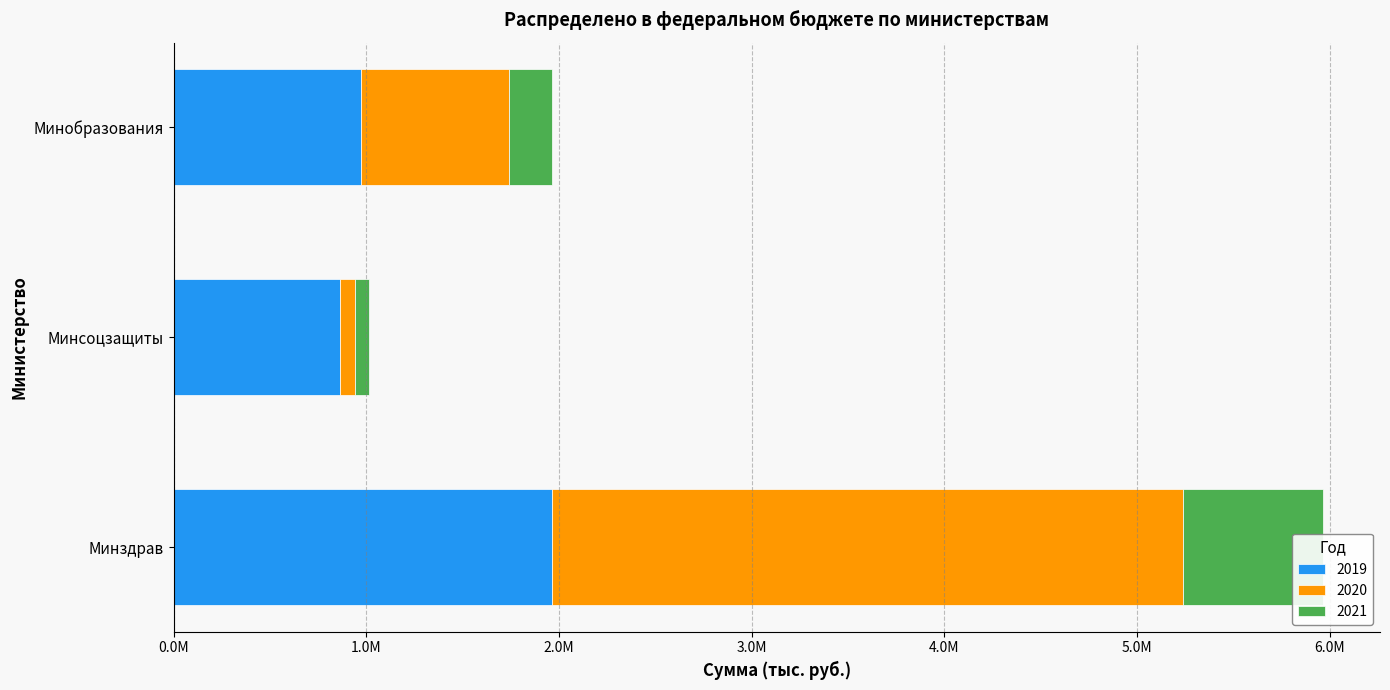

Between Минобразования and Минсоцзащиты, which is larger?

Минобразования